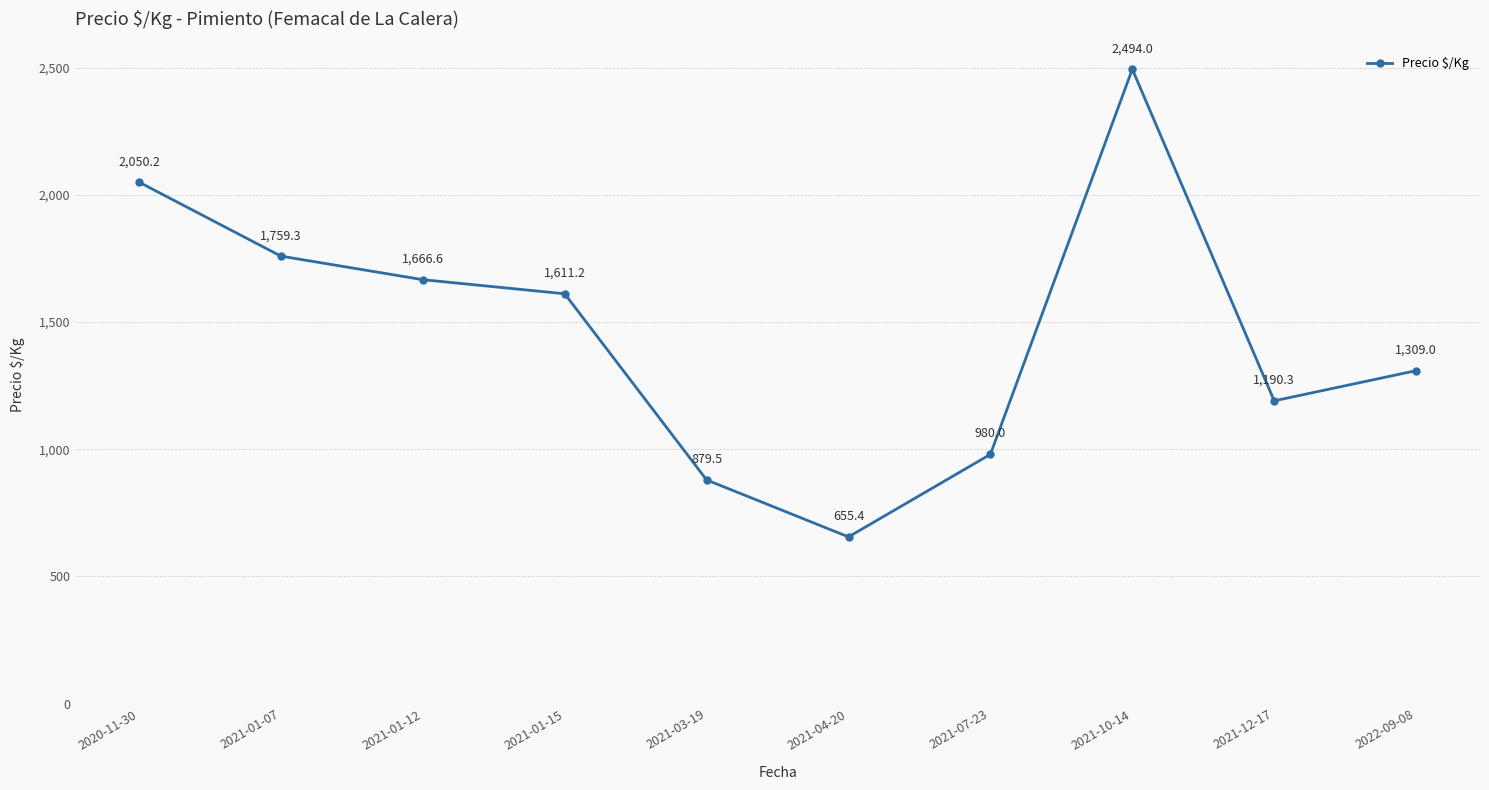

What is the ratio of the value at 2022-09-08 to the value at 2021-01-12?

0.8